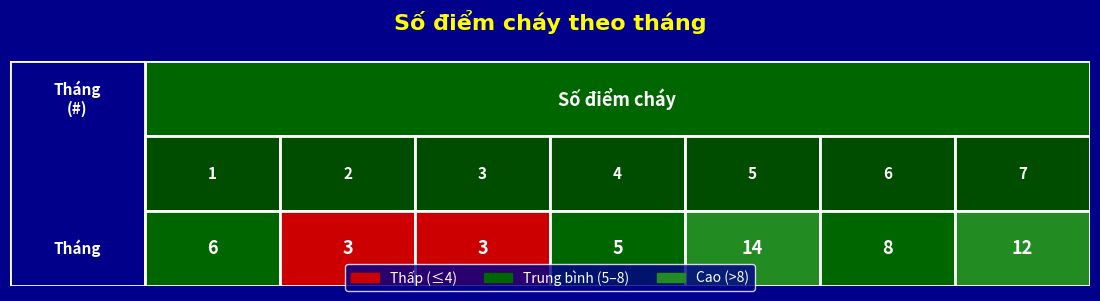

The chart shows a value of 3 at Tháng. True or false?

True